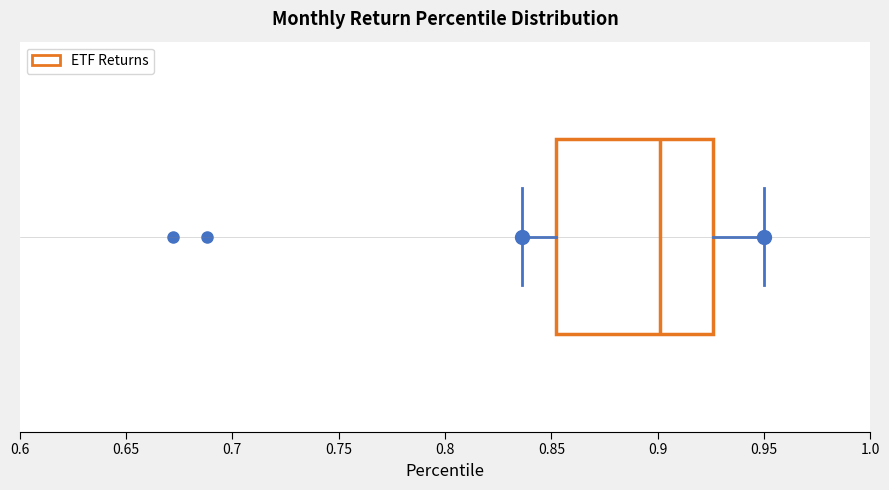

Read this box plot against the x-axis: the position of the median line, the range covered by the box, and the ends of both whiskers. The values are not printed on the chart, so give them approximately, as read against the axis.

median 0.900, box 0.850 to 0.925, whiskers 0.835 to 0.950